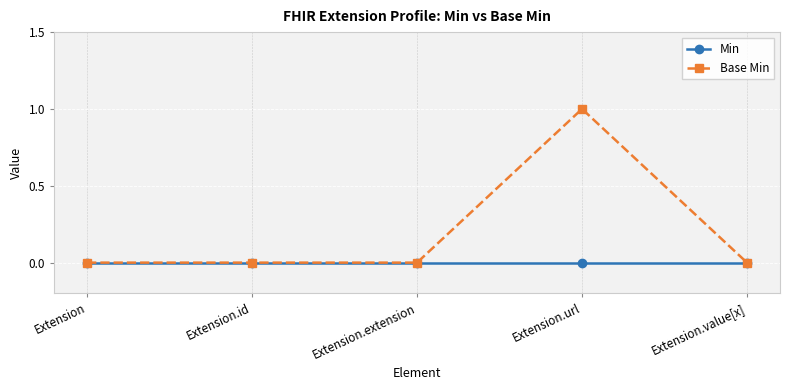

What is the label of the 5th point from the right?

Extension